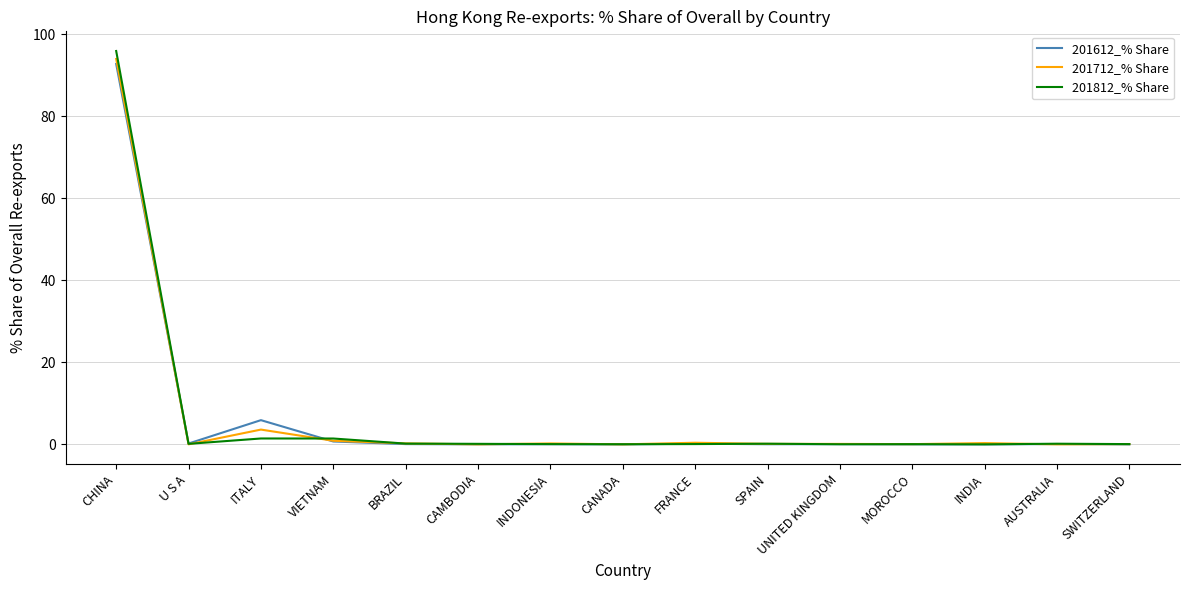

Which series has the widest spread of values?

201812_% Share